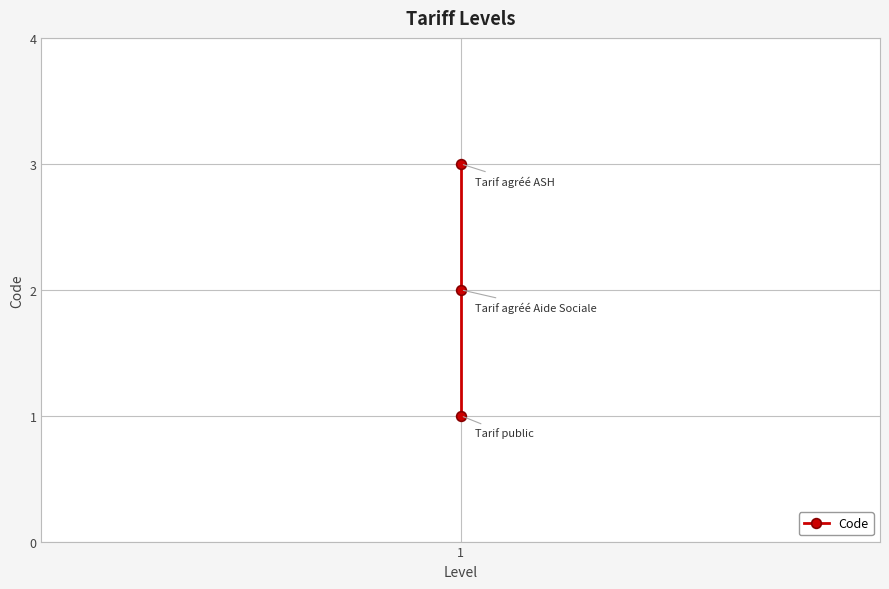

How many categories are shown in the chart?

3